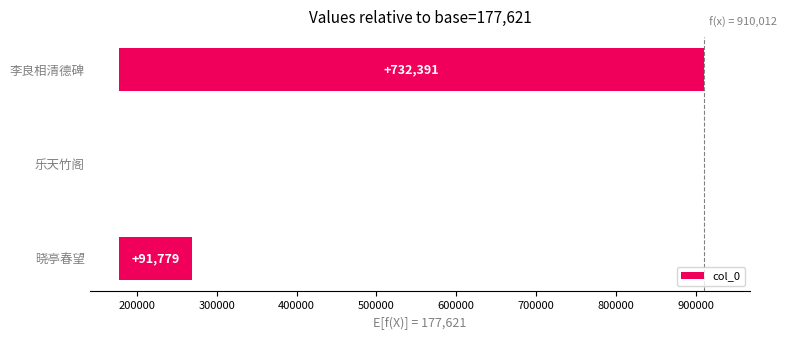

Is it true that the value at 李良相清德碑 is 1291018?

False